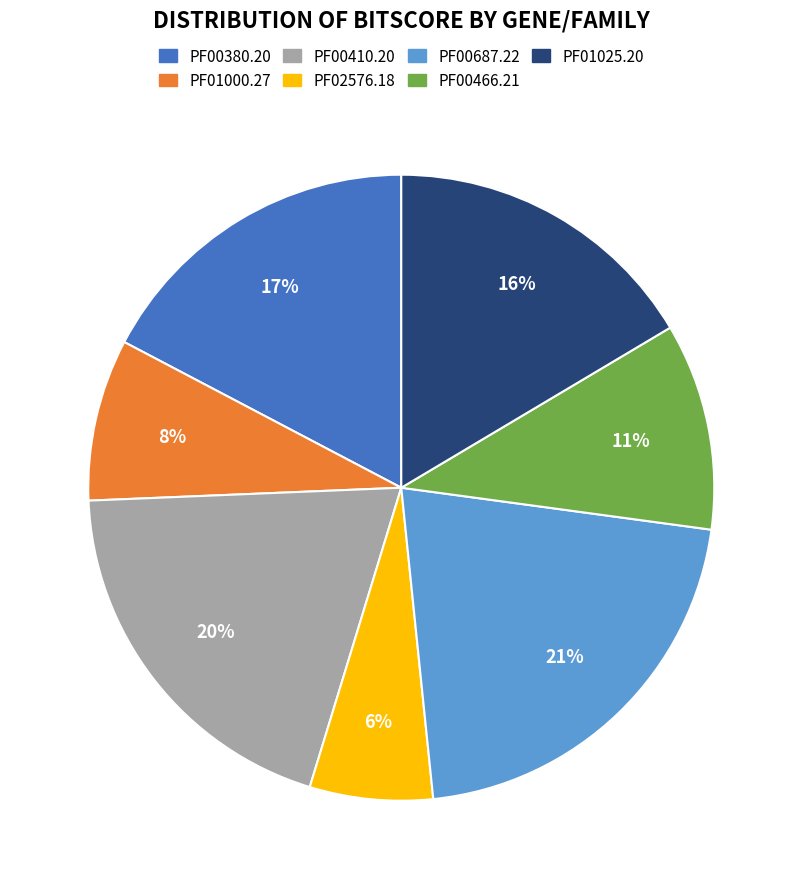

Does any single category account for the majority?

No